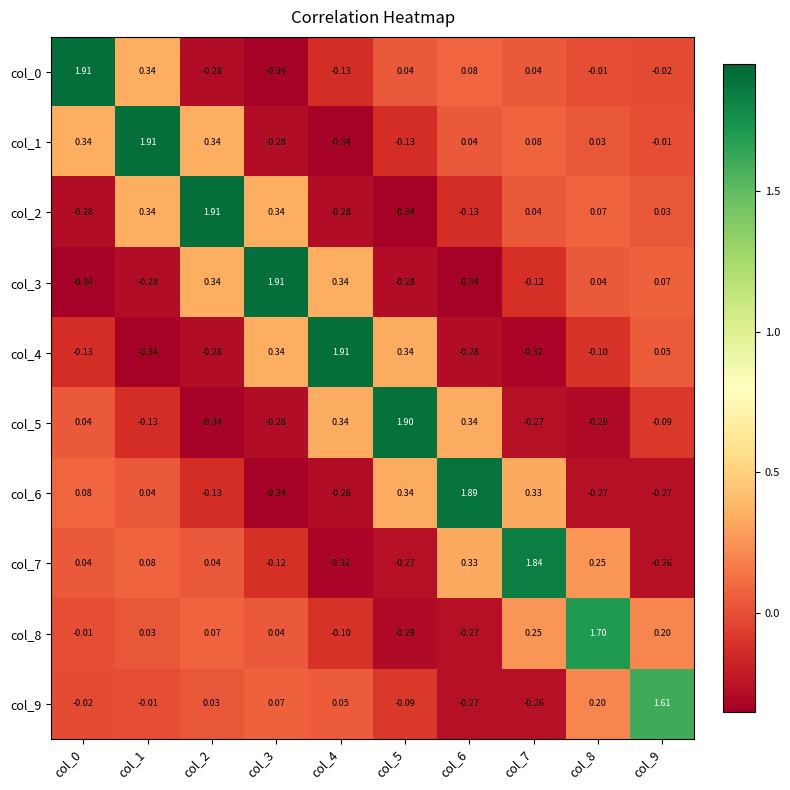

Is the value of col_0 at col_9 greater than the value of col_3 at col_8?

No